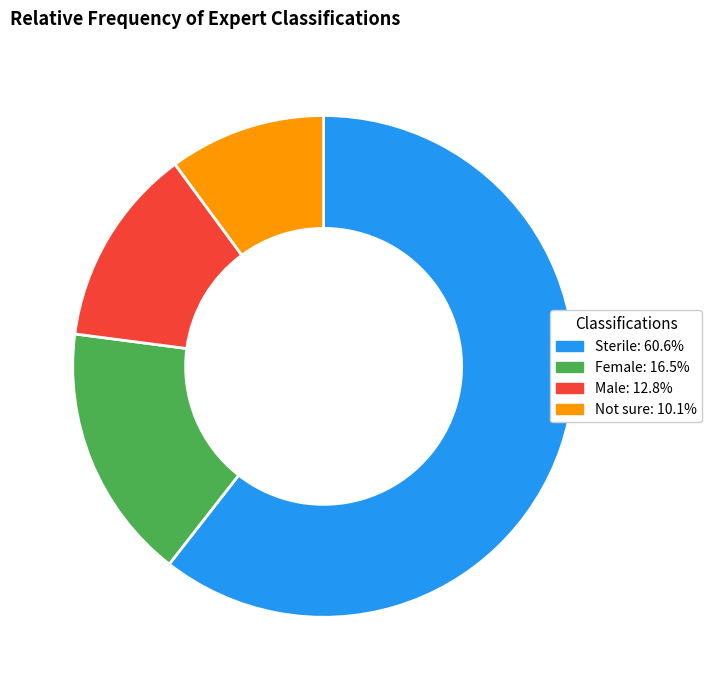

Between Female and Sterile, which is larger?

Sterile